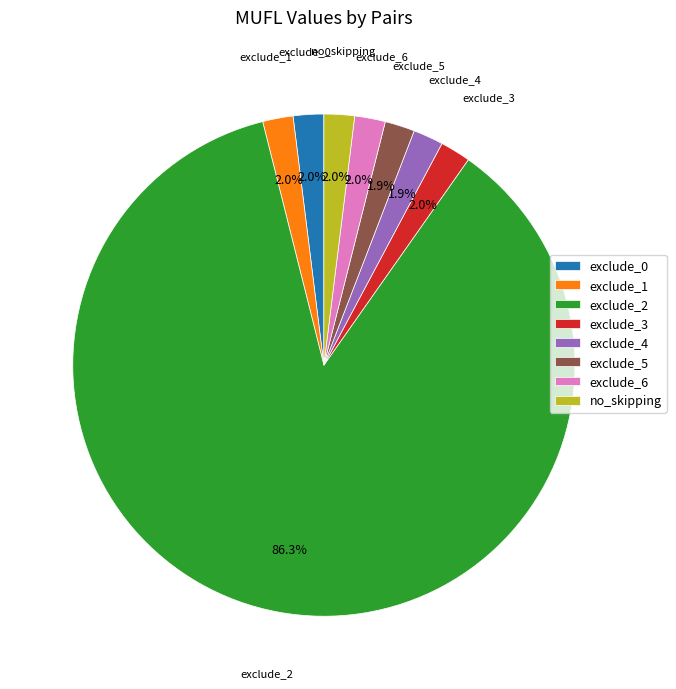

To the nearest percent, what portion does exclude_4 represent?

2%